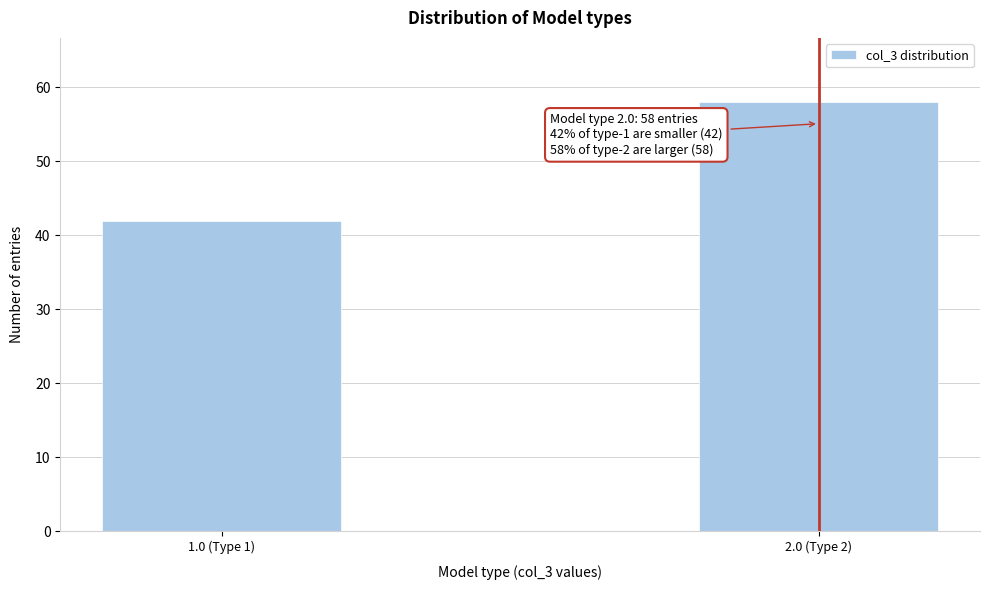

Reading left to right, transcribe all the data shown in this chart.

42	58